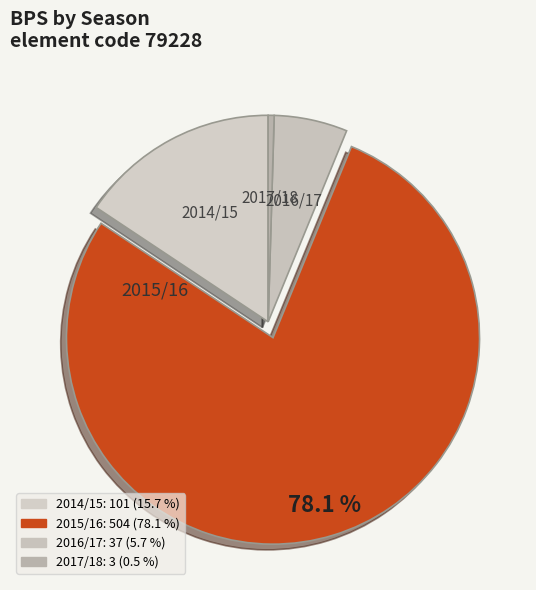

Count the number of slices in the pie.

4